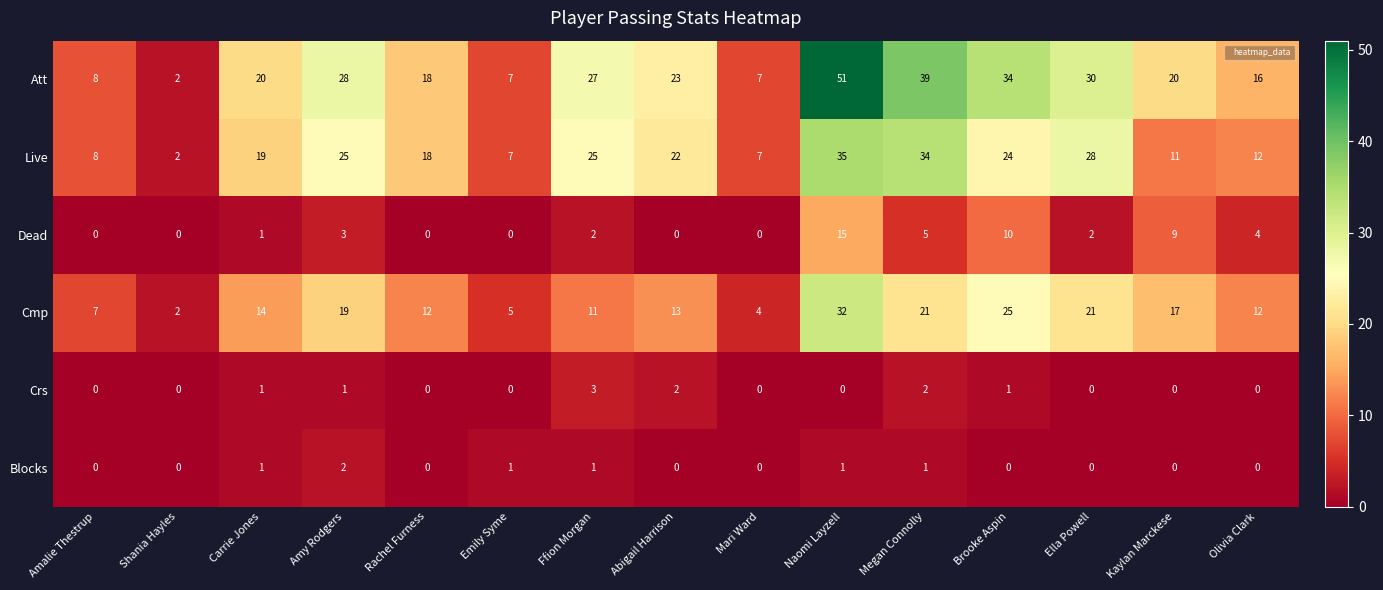

How many data points does each series have?

15